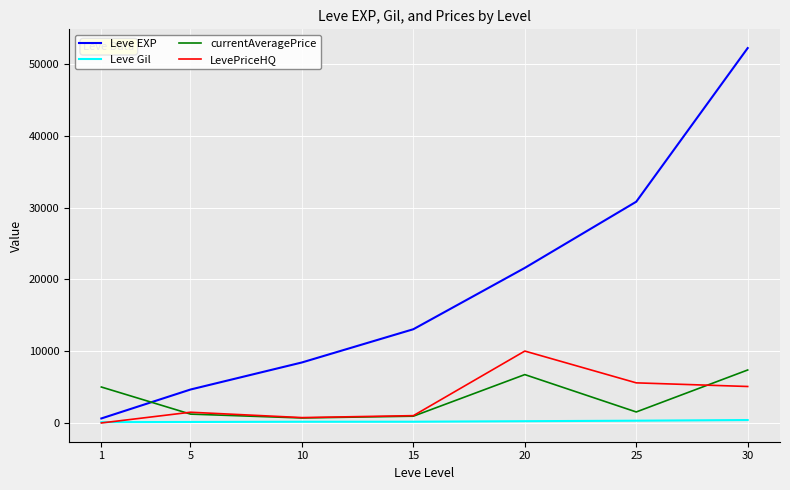

Which category has the highest value across all series?

30